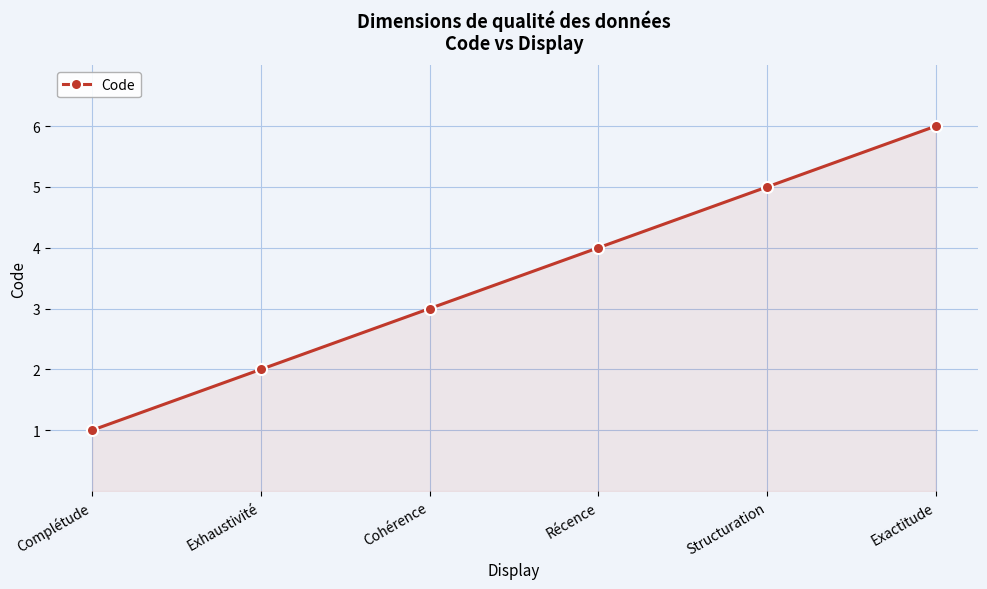

Reading right to left, extract all data points from this chart.

6	5	4	3	2	1